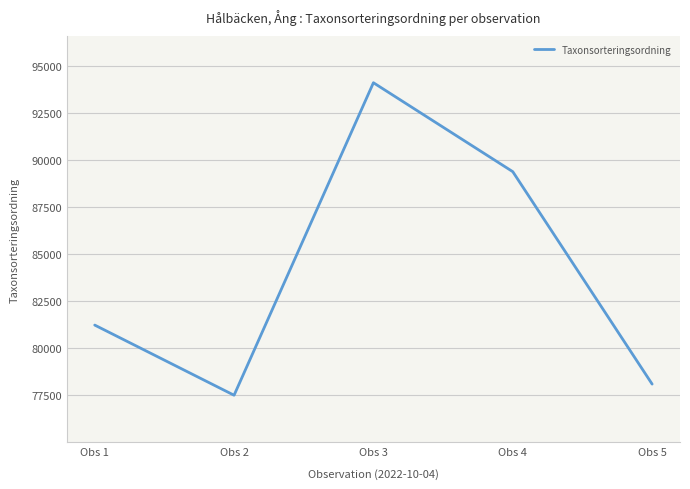

How many values are below 81236?

2